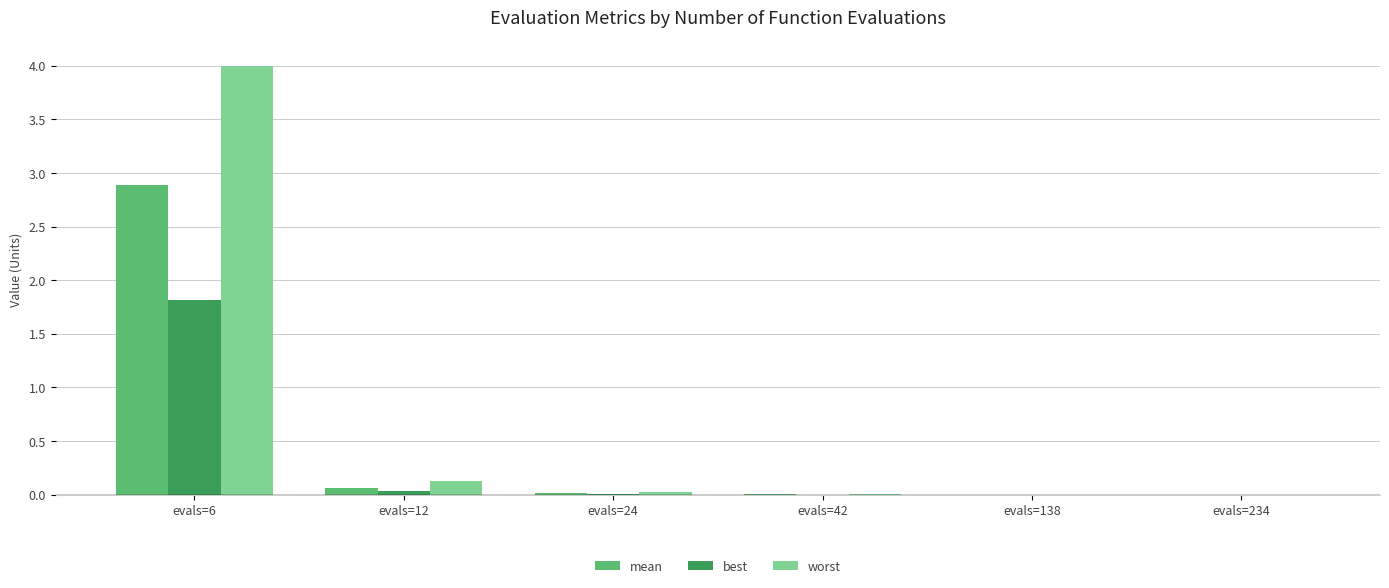

At which category is the sum across all series the highest?

evals=6